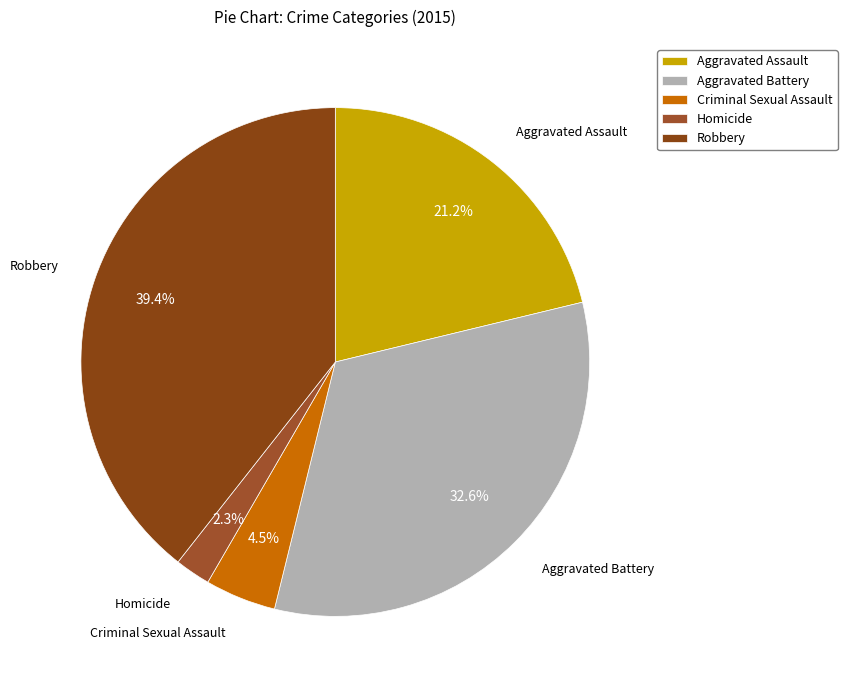

To the nearest percent, what portion does Homicide represent?

2%